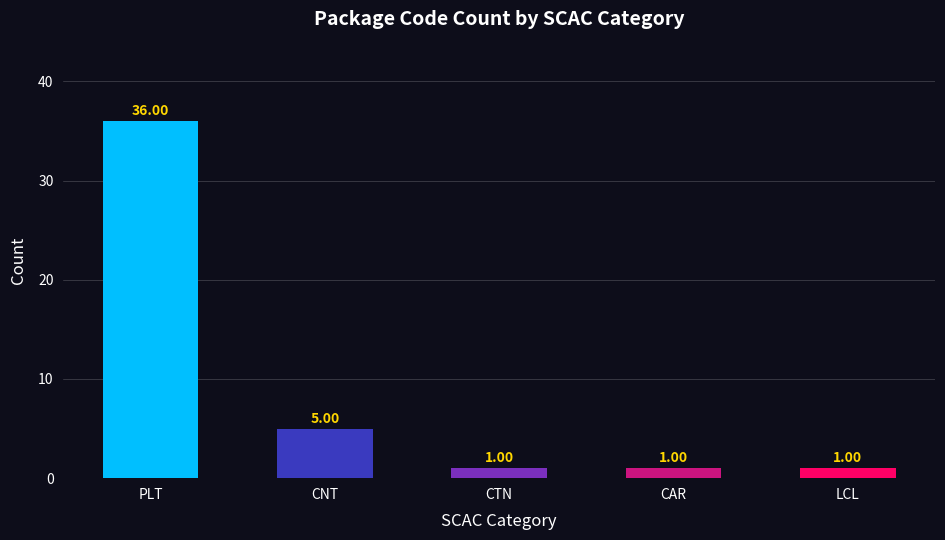

What is the difference between the second highest and minimum values?

4